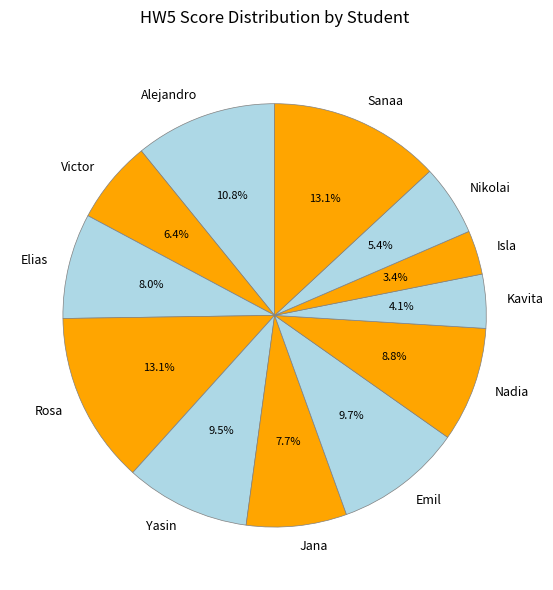

Approximately how many times larger is the value at Rosa compared to Alejandro?

1.2